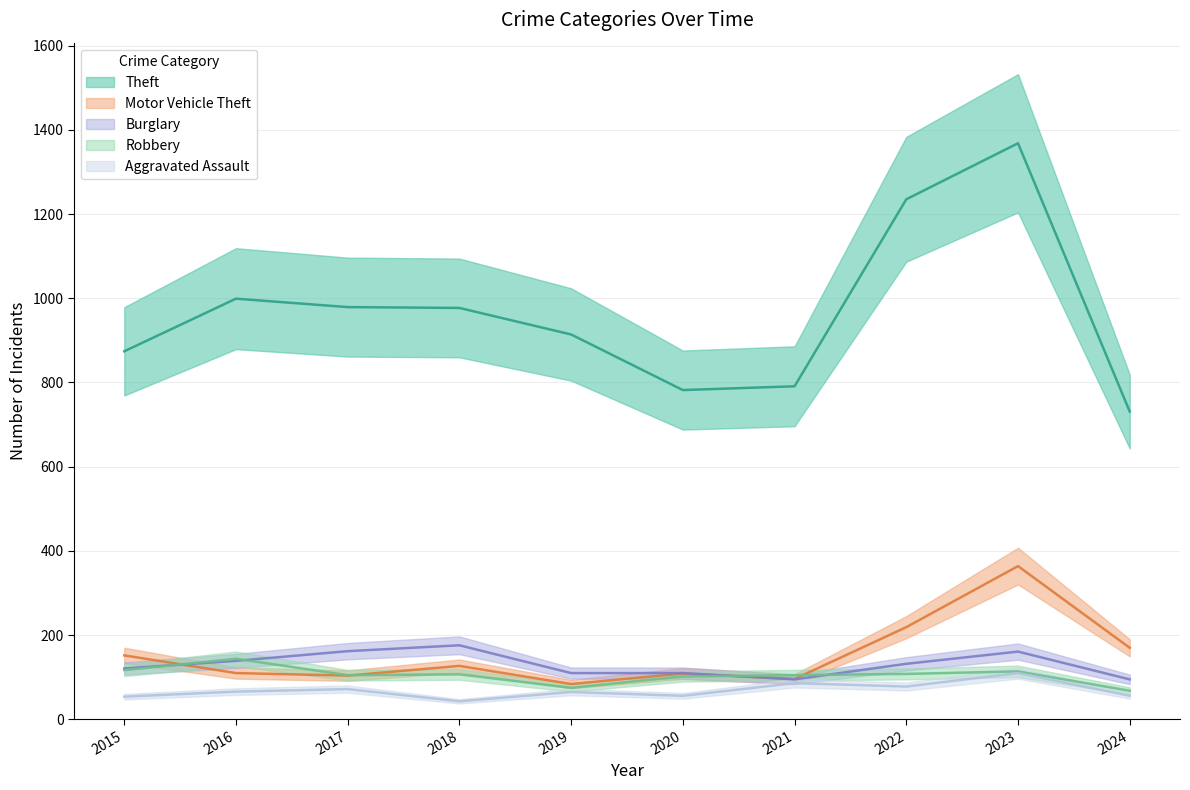

True or false: Burglary and Aggravated Assault cross at least once.

False